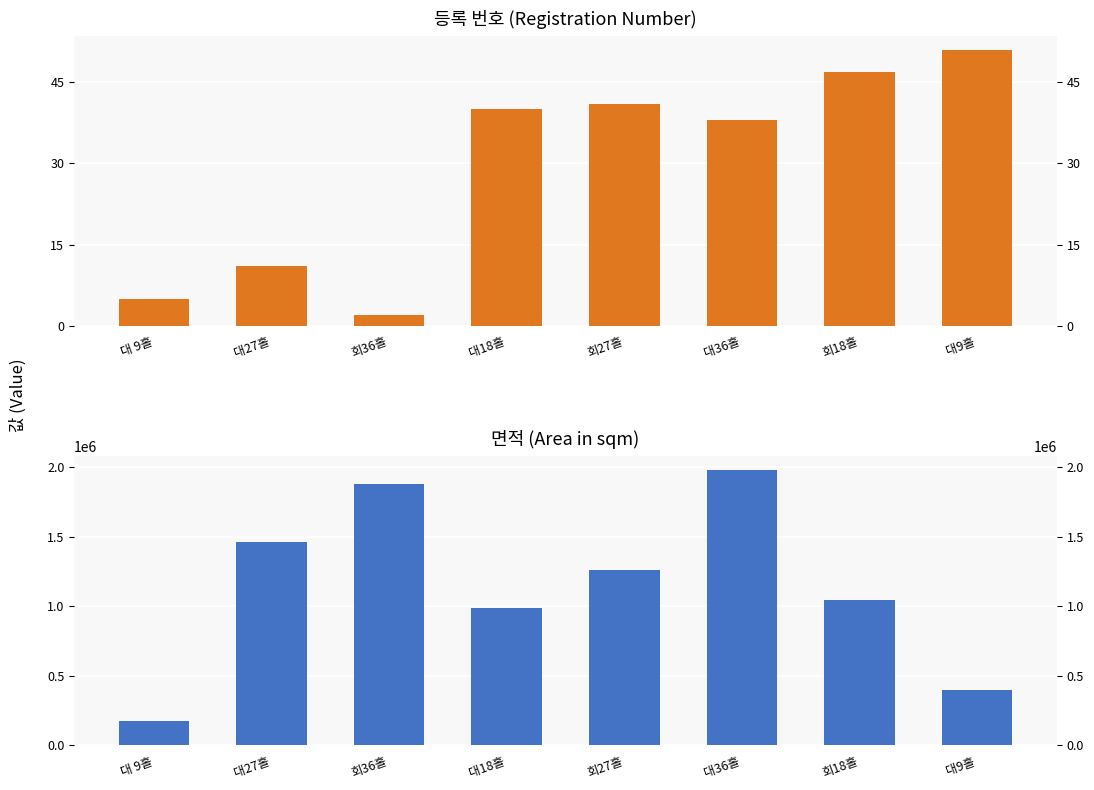

Which category has the lowest value across all series?

회36홀